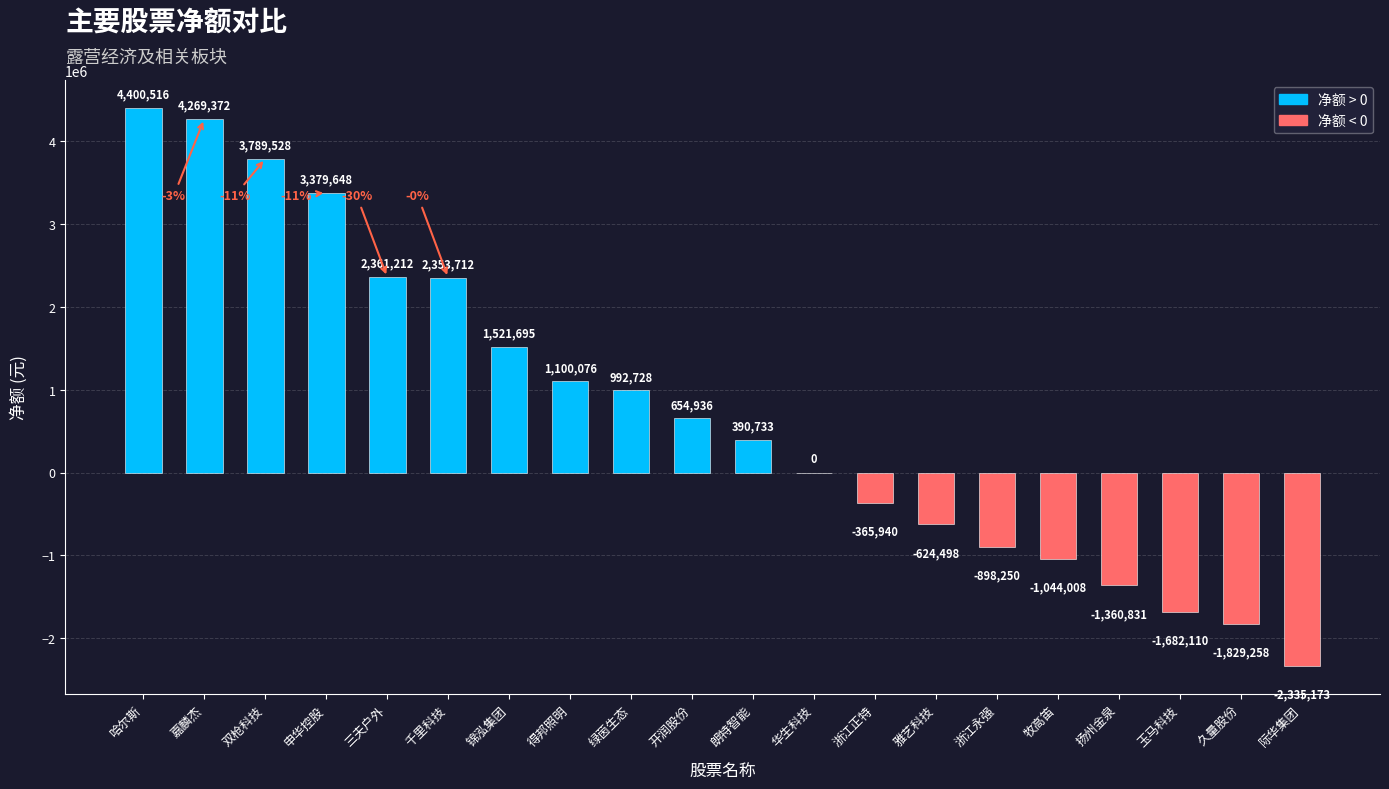

What is the average value?

753704